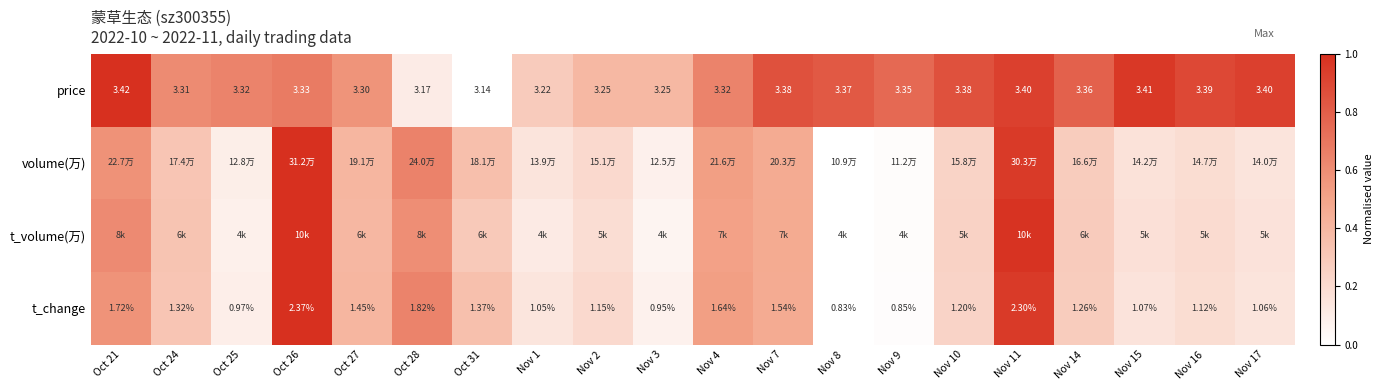

Is the value of t_change at Nov 10 greater than the value of price at Nov 7?

No